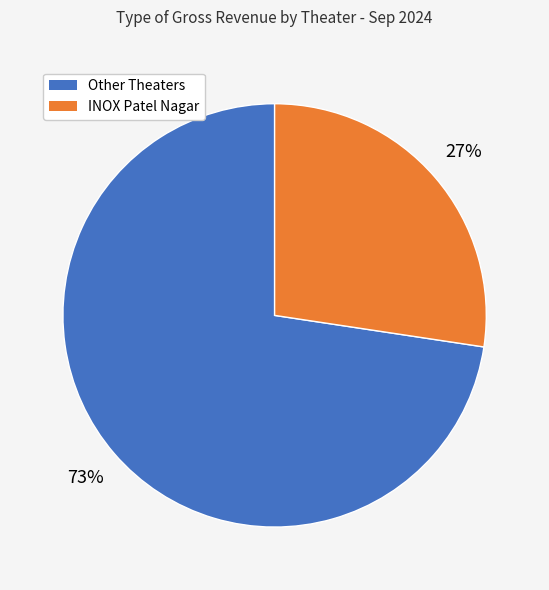

To the nearest percent, what is the average slice percentage?

50%